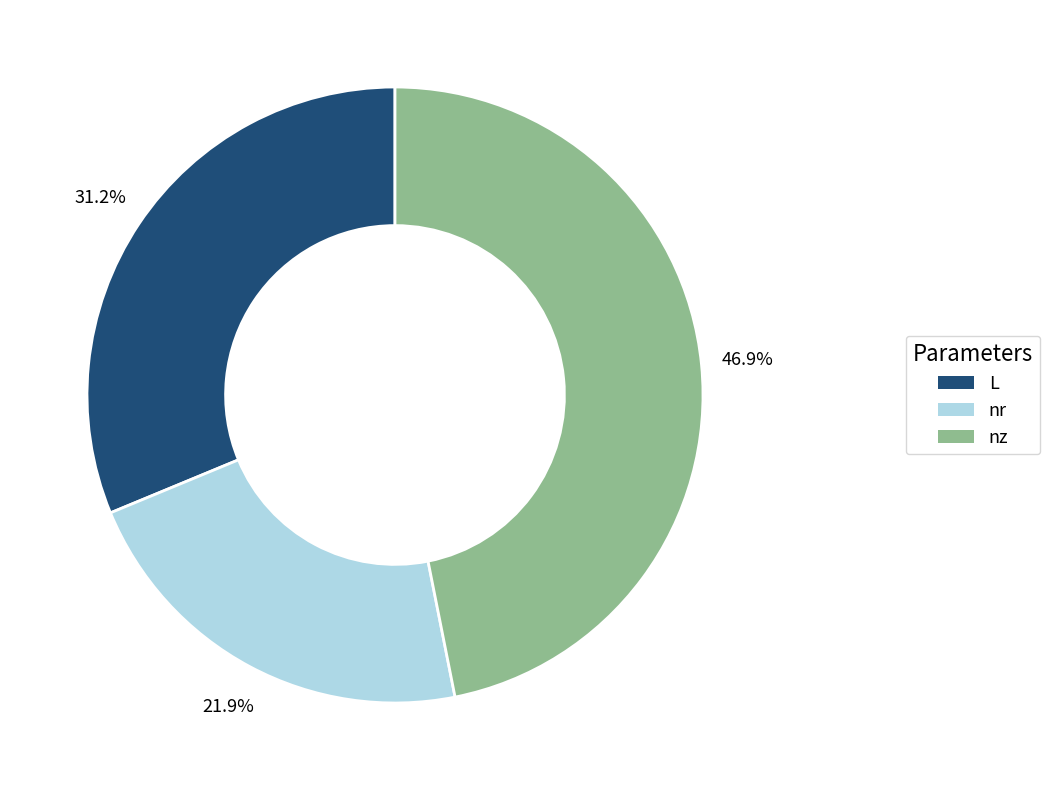

Is there any slice that represents more than half of the pie?

No